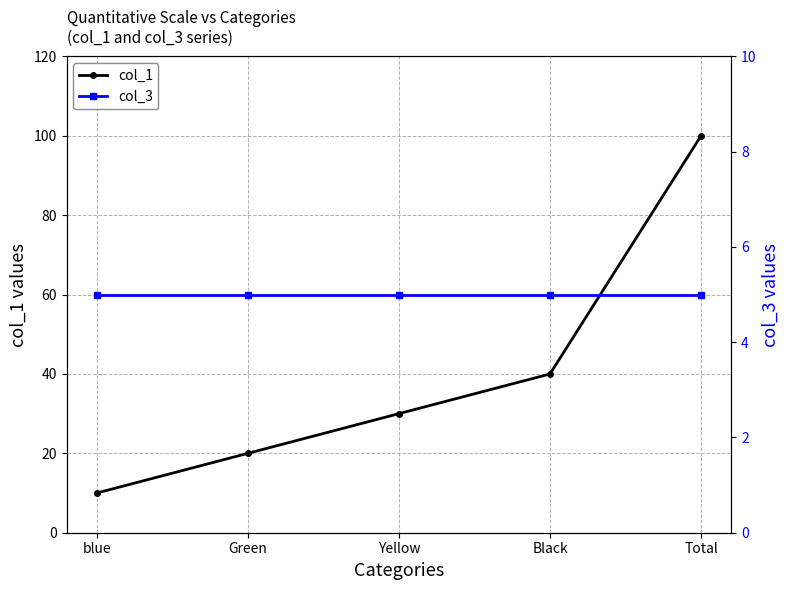

At which label does col_3 reach its peak?

blue